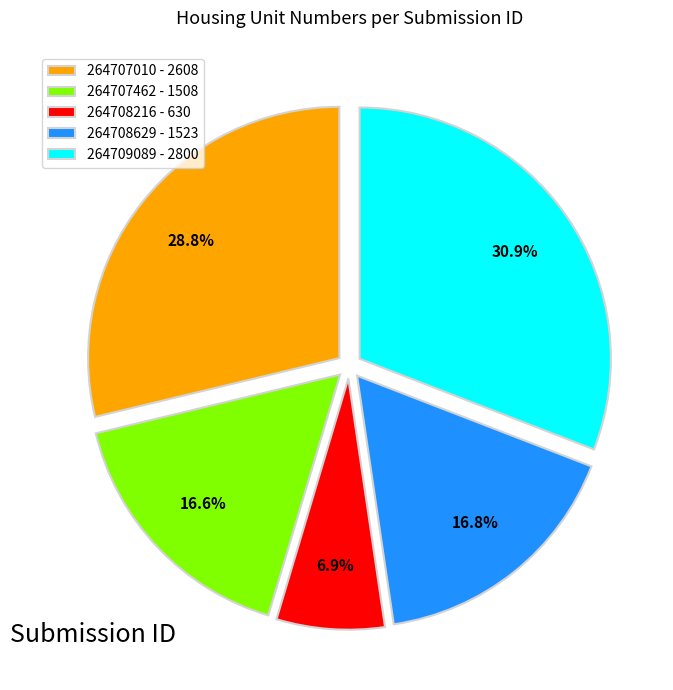

What percentage is the 264708216 slice, to the nearest percent?

7%